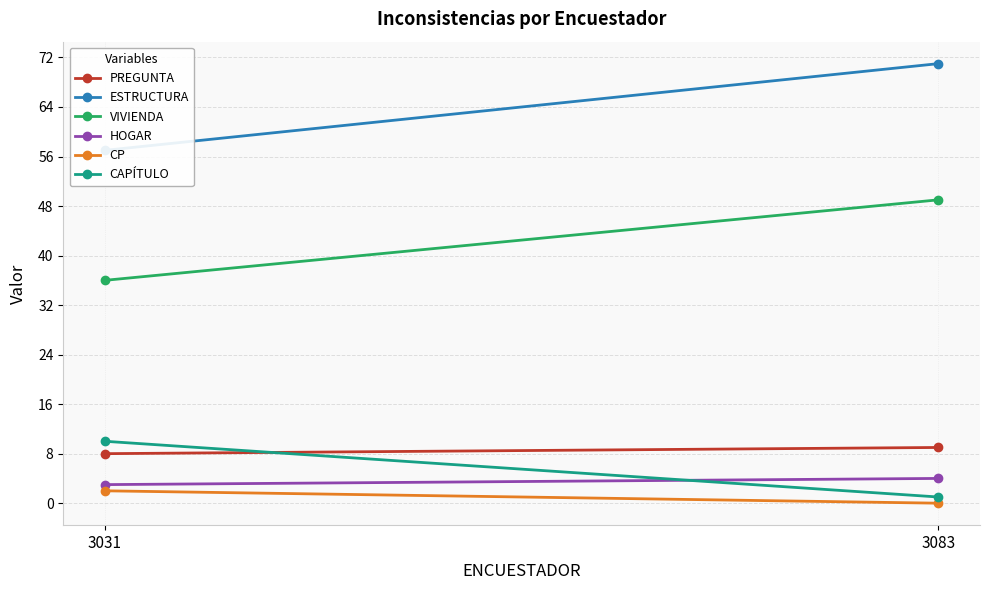

How many ESTRUCTURA values are between 57 and 71?

2